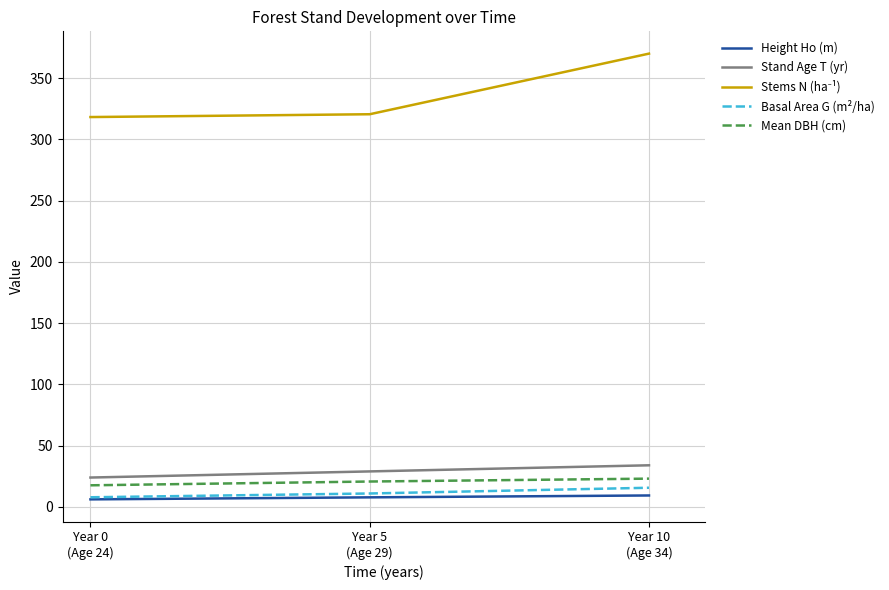

What is the maximum value shown in the chart?

370.1